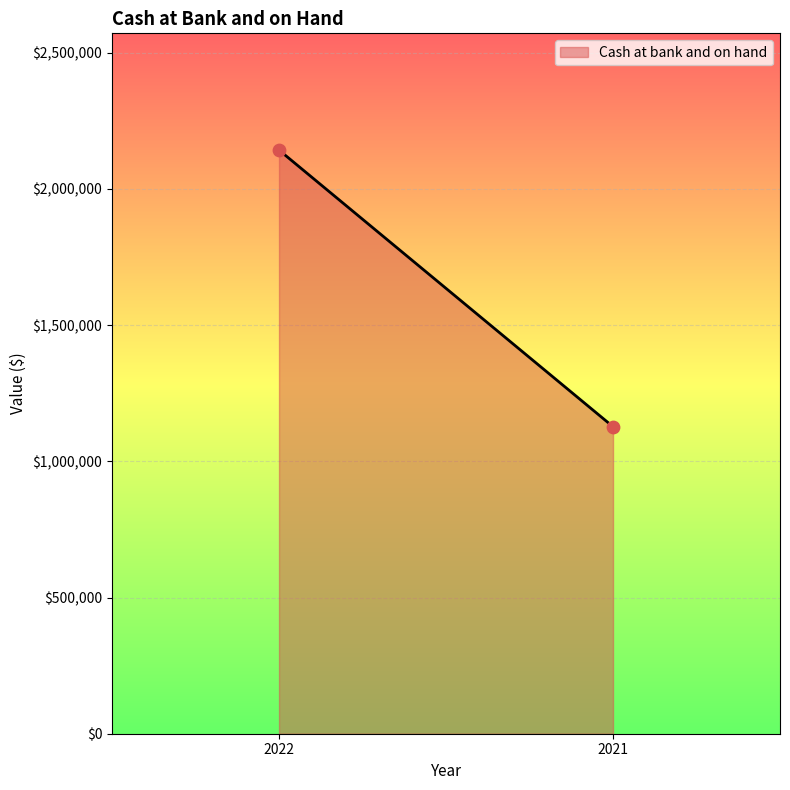

What is the average X value?

2022